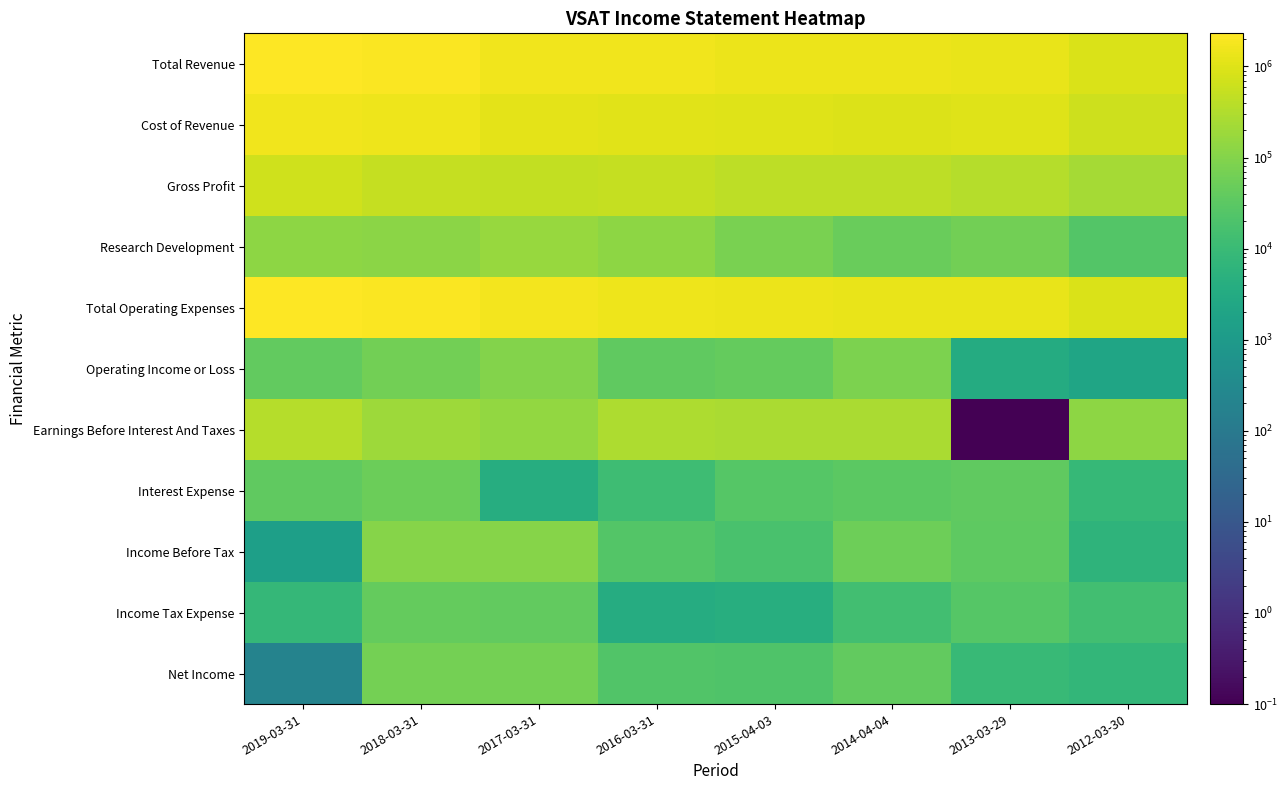

Rank the series at 2019-03-31 from lowest to highest value.

Net Income, Income Before Tax, Income Tax Expense, Interest Expense, Operating Income or Loss, Research Development, Earnings Before Interest And Taxes, Gross Profit, Cost of Revenue, Total Operating Expenses, Total Revenue